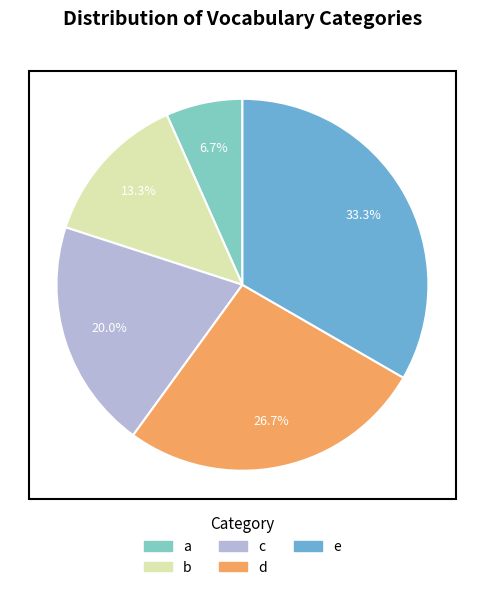

The b slice represents 3% of the pie. True or false?

False